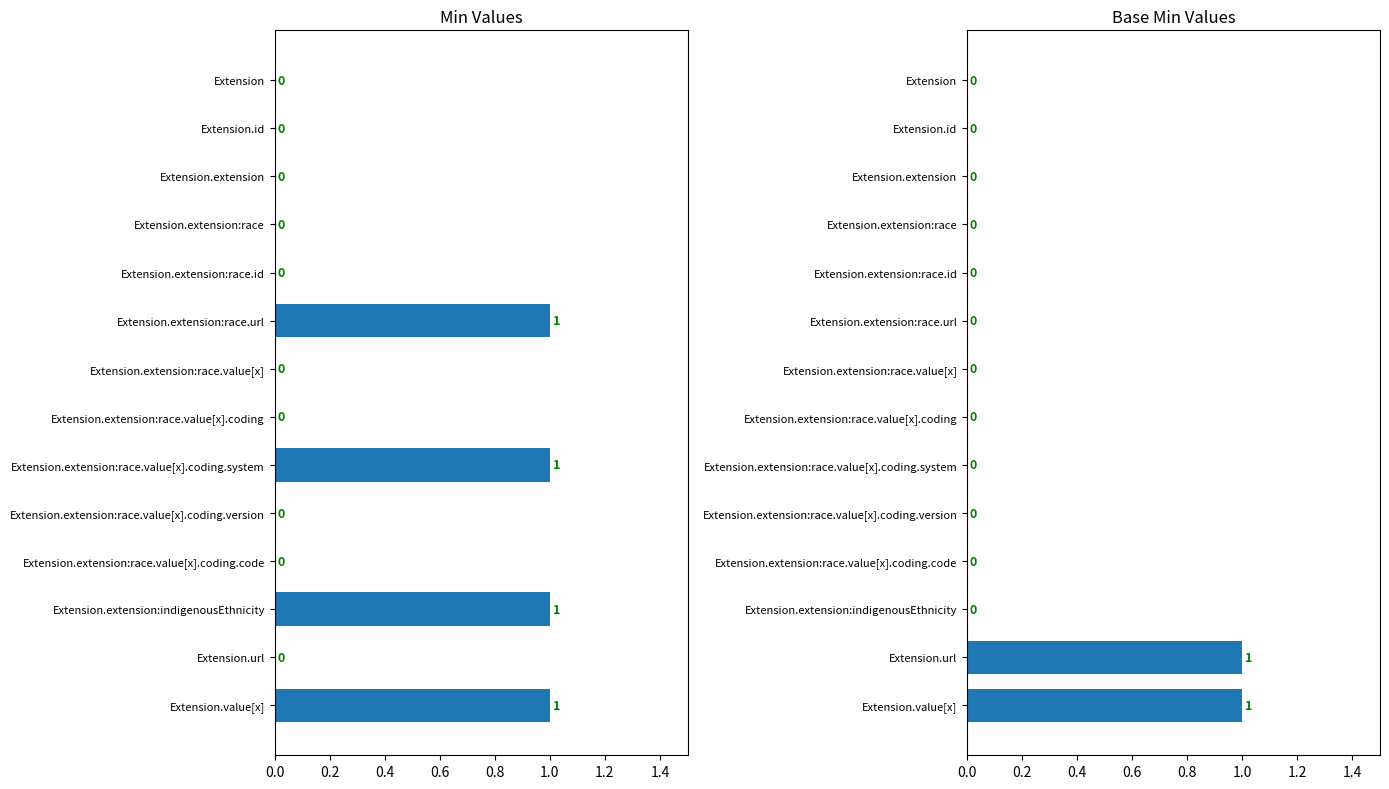

What are all the series names shown in the legend?

Min, Base Min